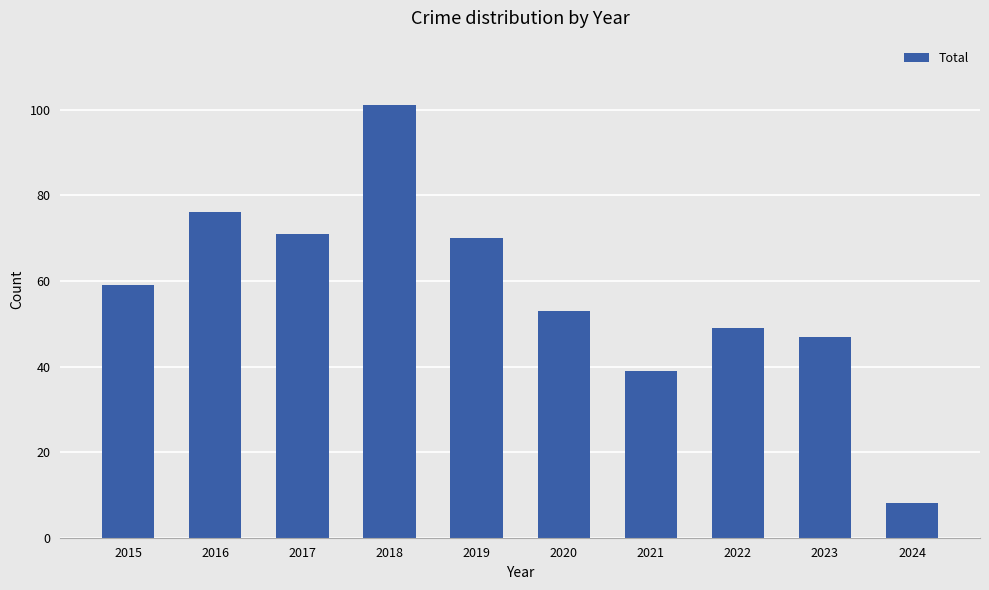

At which label is the value closest to 54?

2020